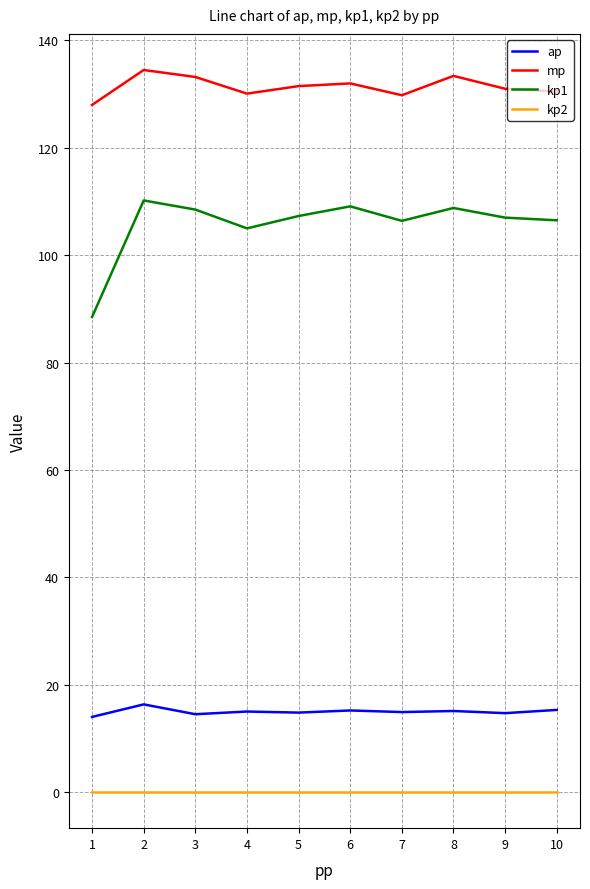

At 9, list the series in order from smallest to largest.

kp2, ap, kp1, mp